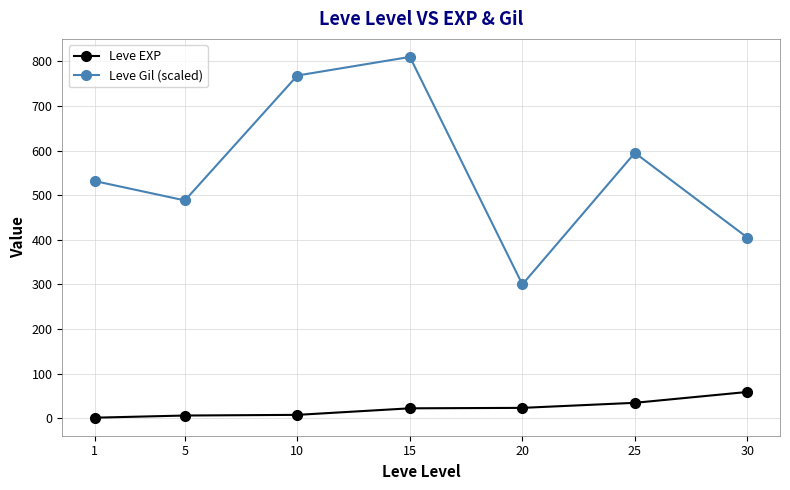

Rank the series by their maximum value, from highest to lowest.

Leve Gil (scaled), Leve EXP